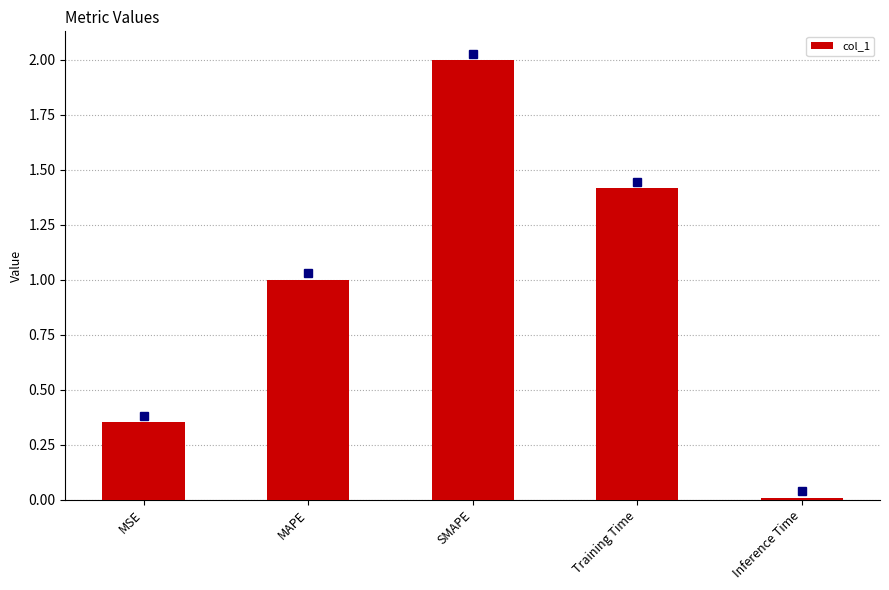

What is the greatest value displayed?

2.0